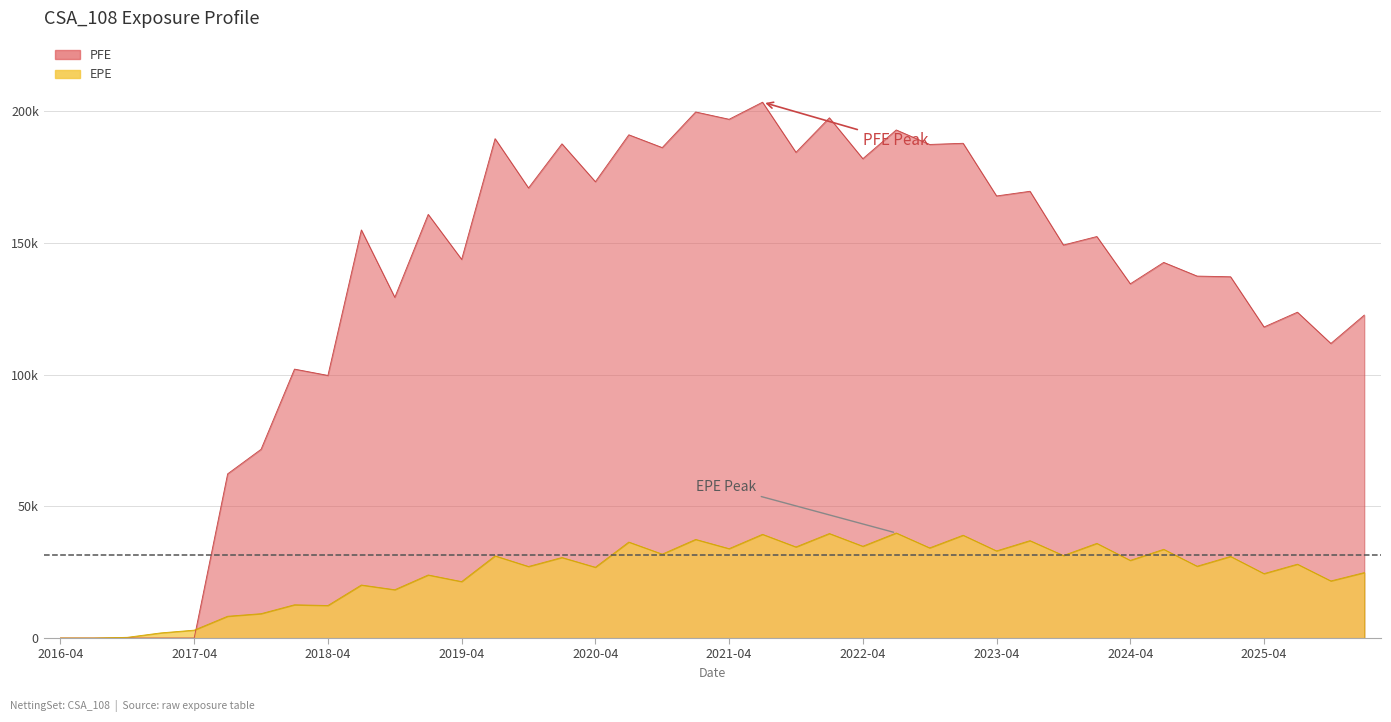

True or false: PFE has a value of 63775.2 at 2018-10-31.

False